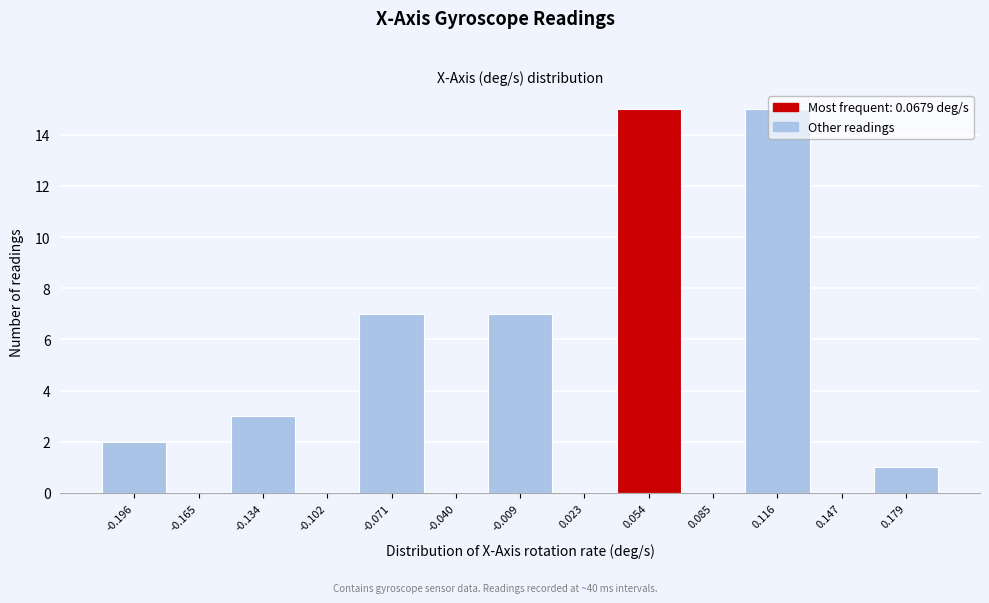

Is it true that the value at -0.134 is 3?

True